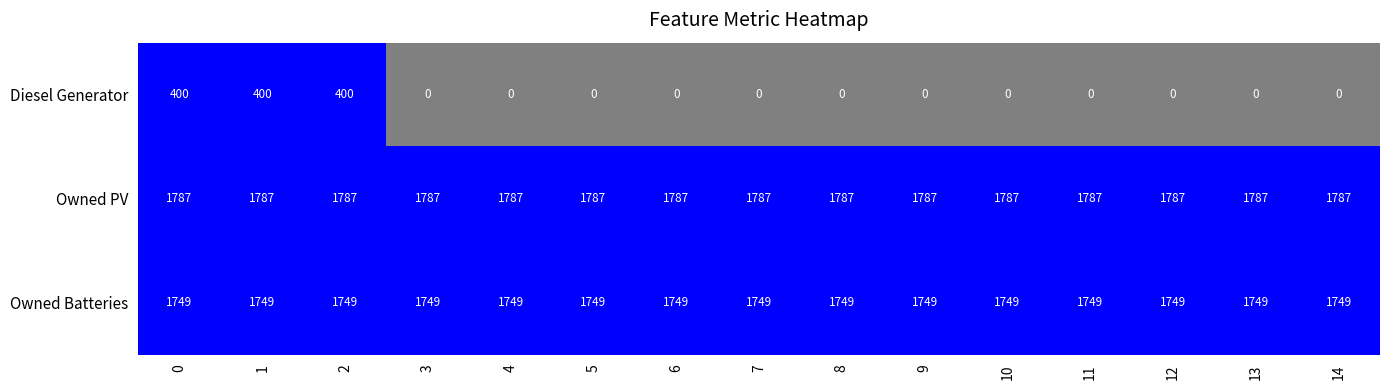

At how many categories does at least one series exceed 771?

15